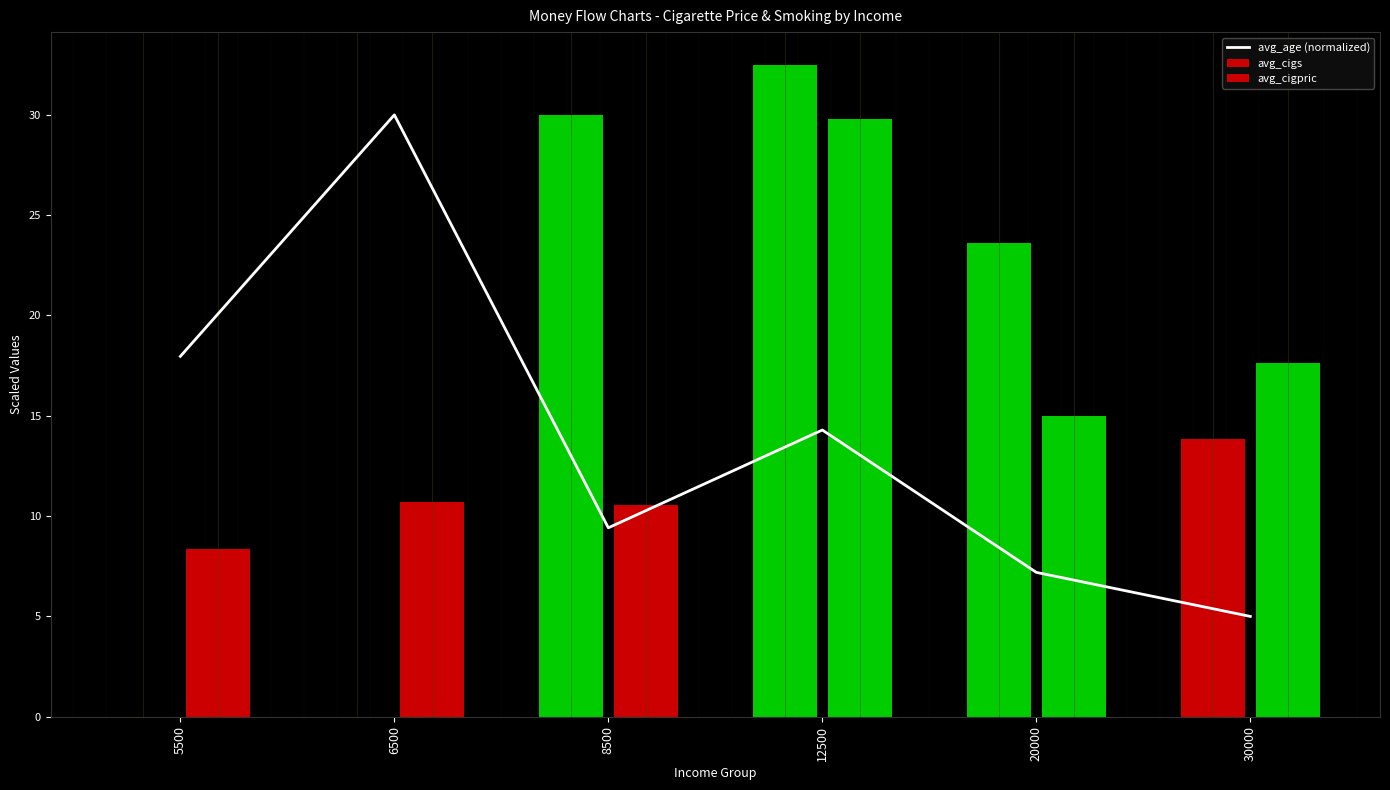

The value at 20000 is 12.8. True or false?

False